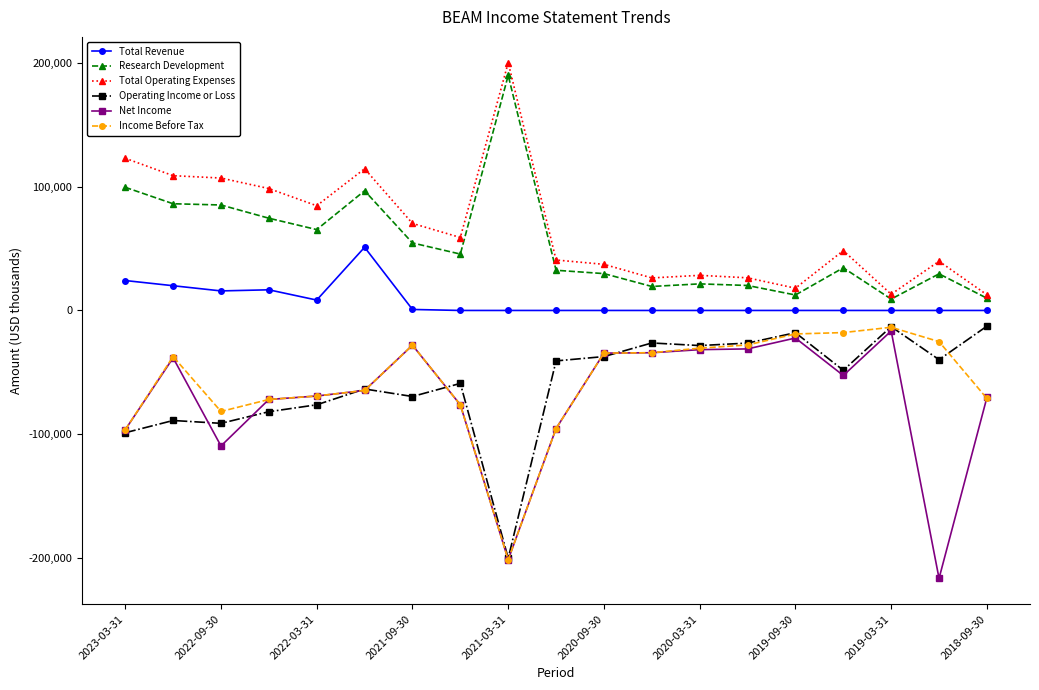

How many data points in Net Income are less than -64700?

9